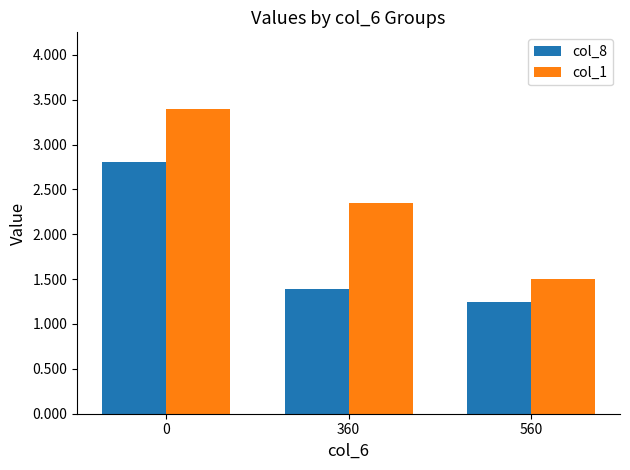

Are the bars horizontal?

No